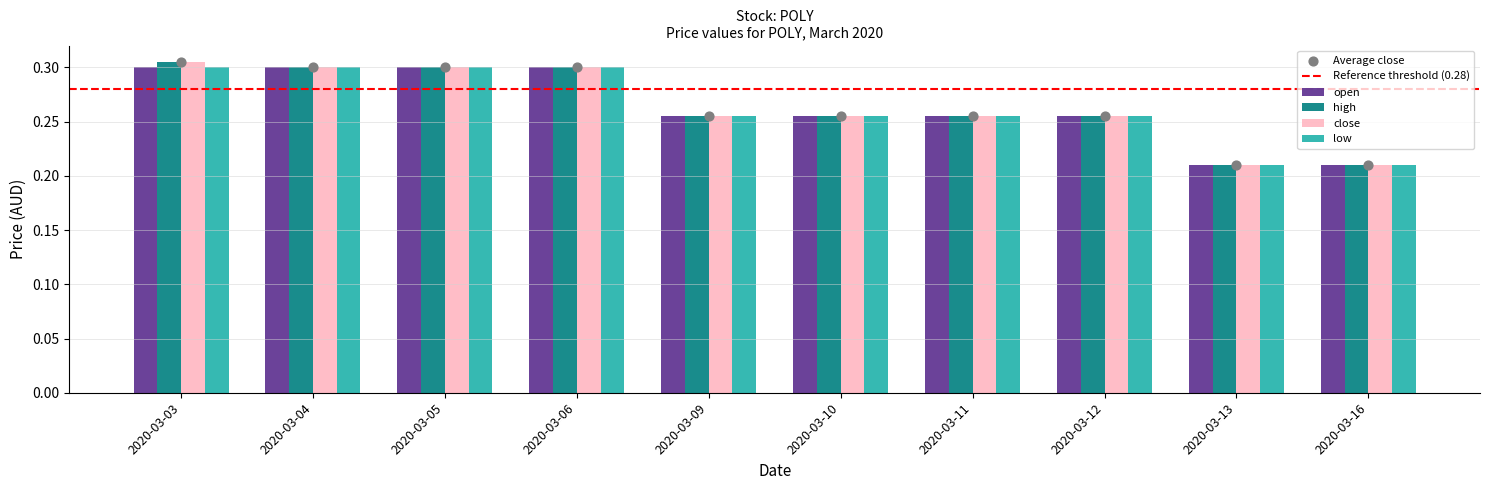

What is the total value across all series at 2020-03-06?

1.2